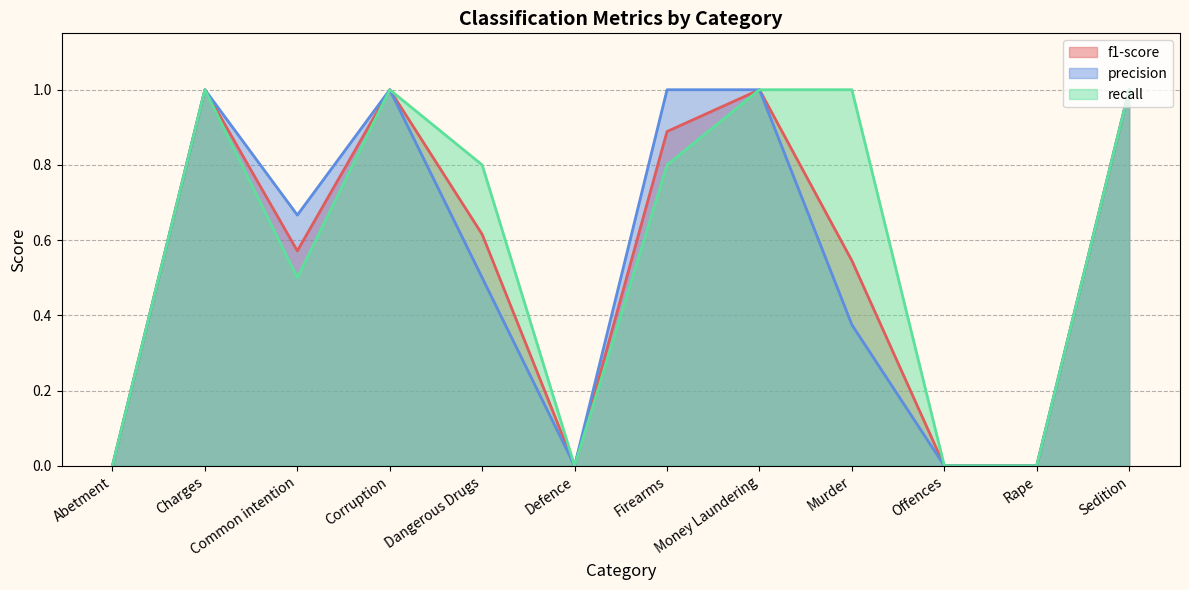

At which category does f1-score reach its first local valley?

Common intention